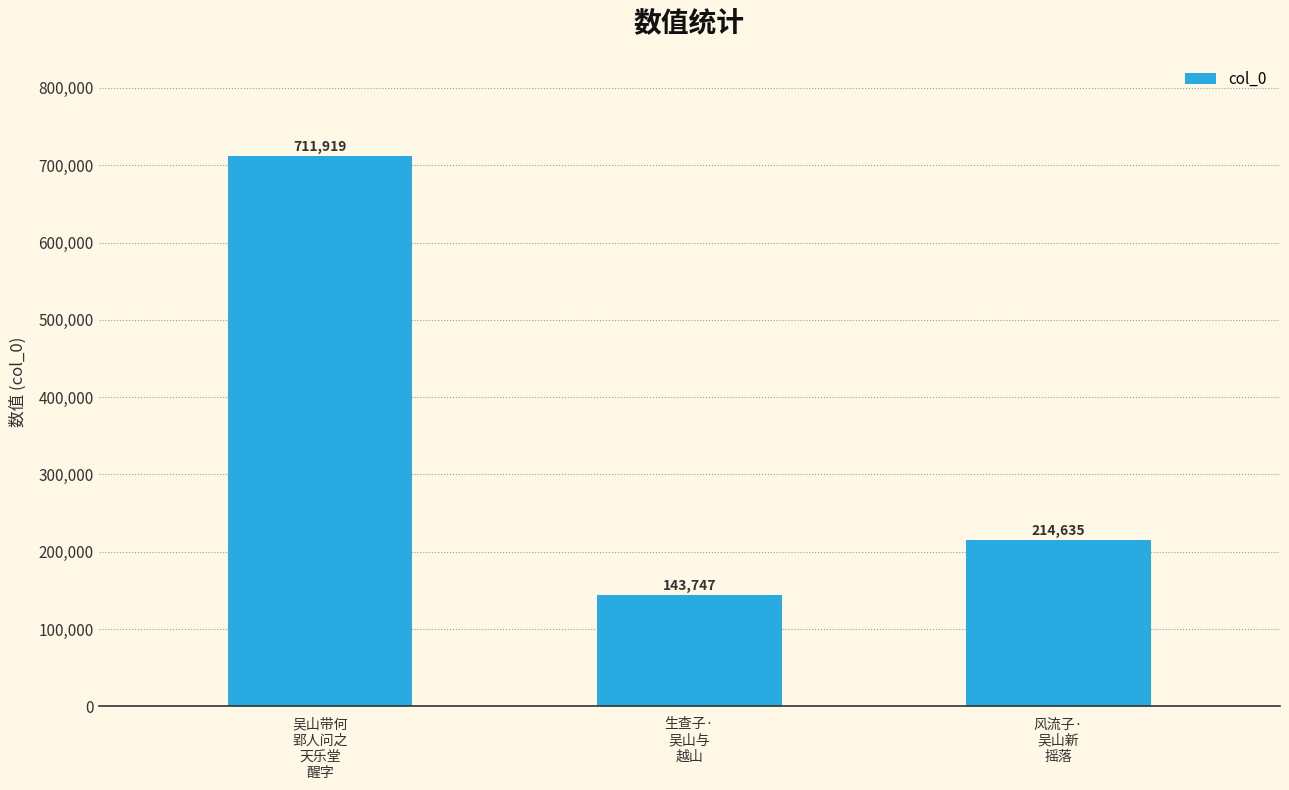

What is the change in value from 吴山带何
郢人问之
天乐堂
醒字 to 风流子·
吴山新
摇落?

-497284